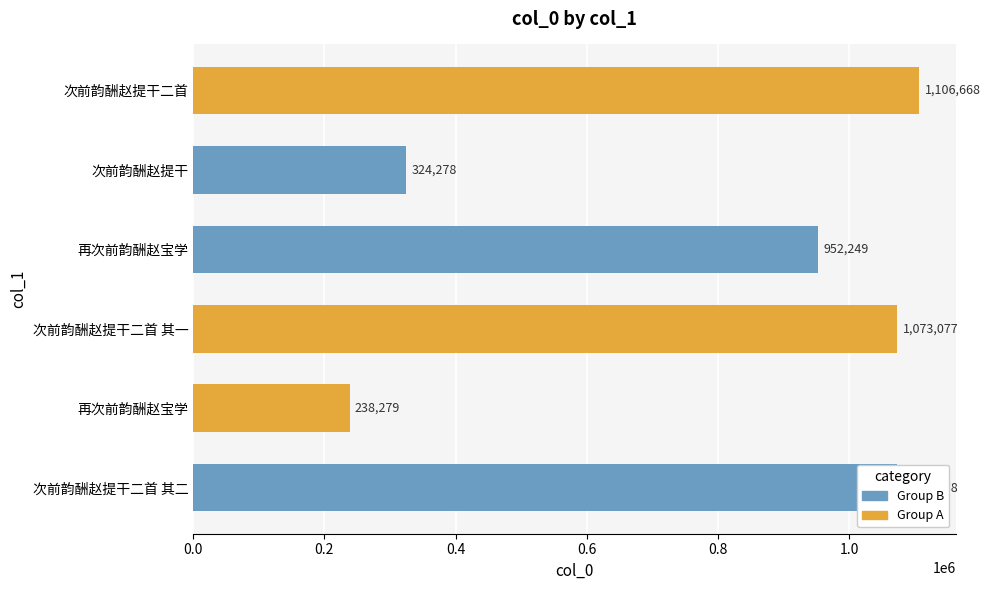

Where does the data first go above 1073077?

次前韵酬赵提干二首